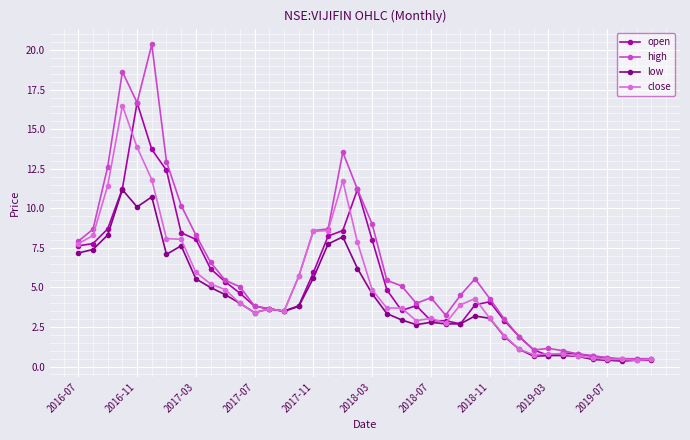

What is the maximum value shown in the chart?

20.4